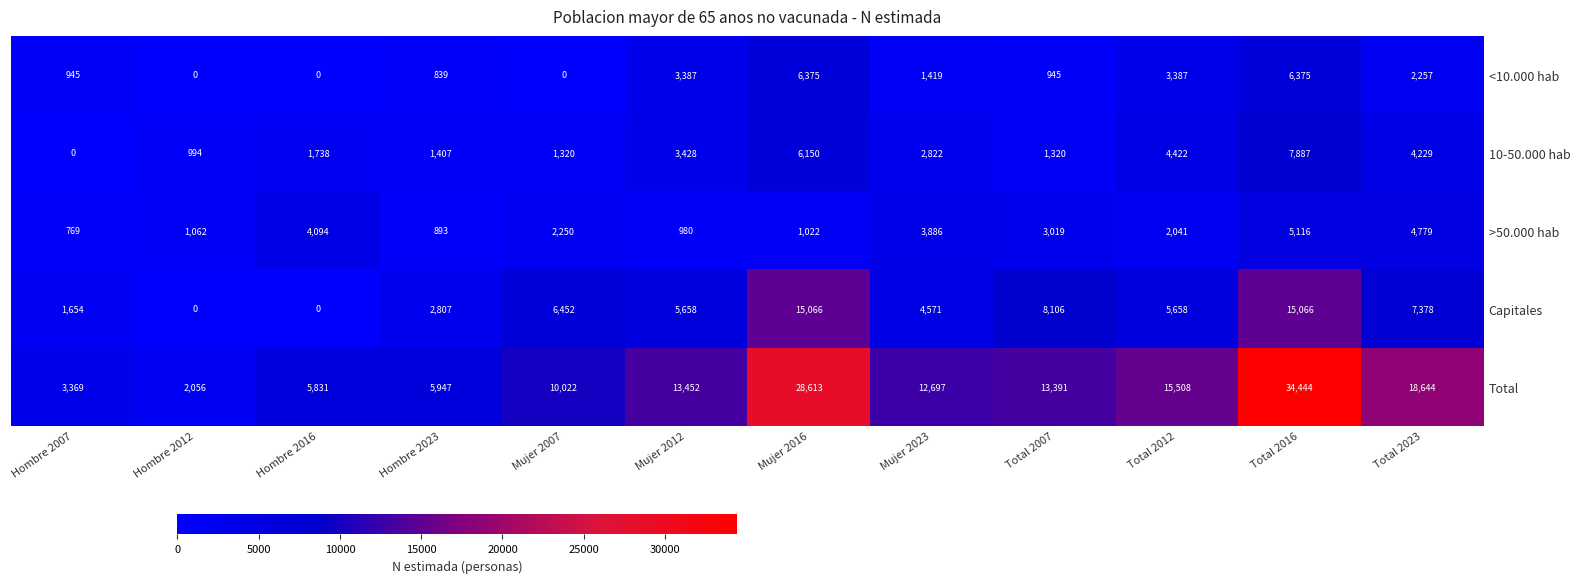

Is the value of Capitales at Total 2012 greater than the value of <10.000 hab at Mujer 2007?

Yes